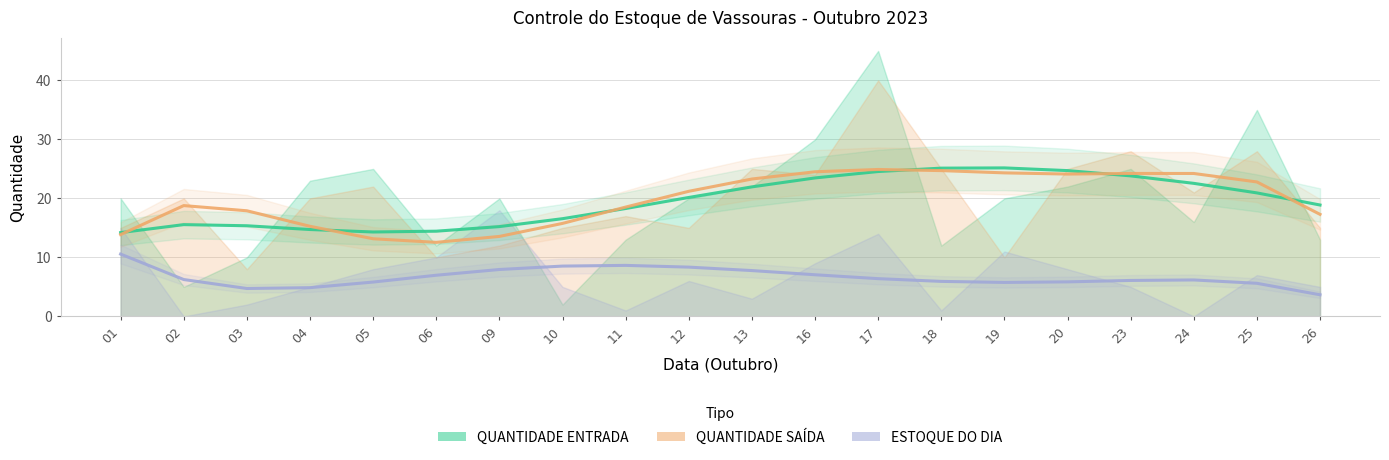

In ESTOQUE DO DIA, how many points are lower than both neighbors (excluding endpoints)?

2